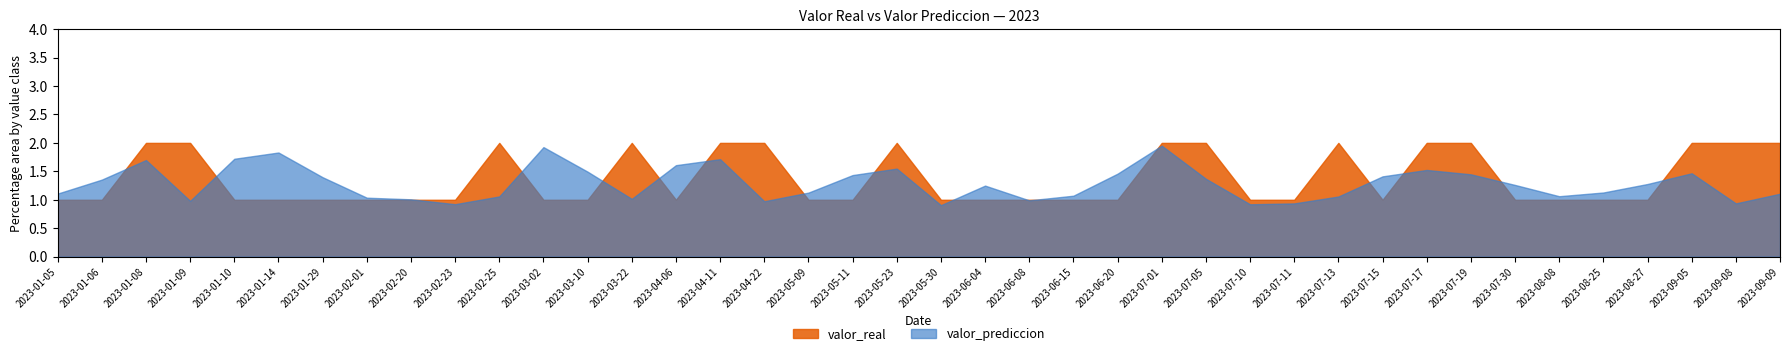

Which series changed the most between 2023-07-17 and 2023-08-25?

valor_real